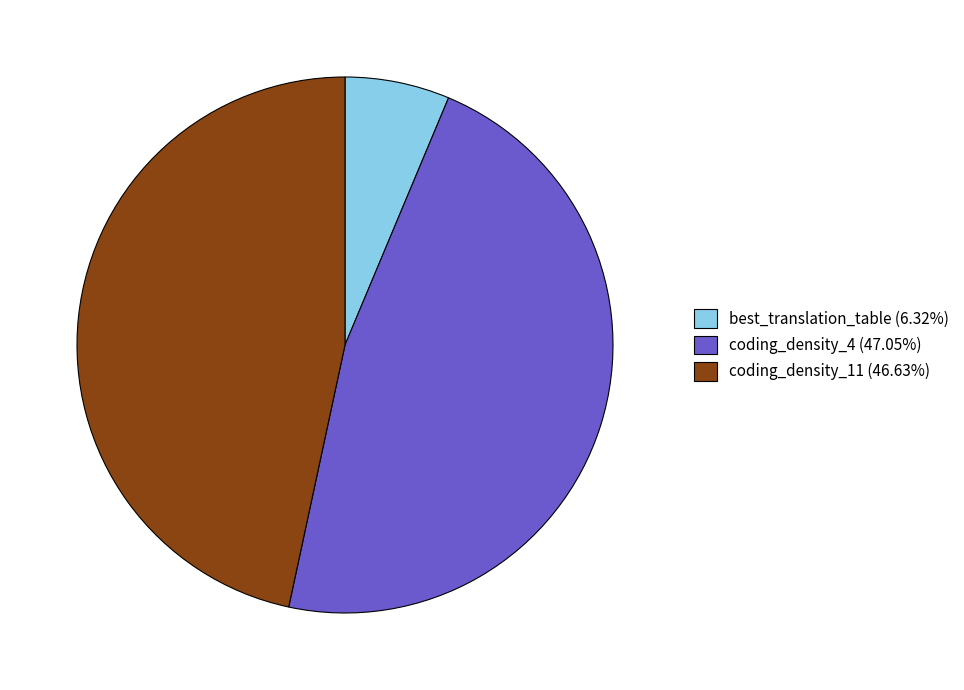

Which category has the smallest portion of the pie?

best_translation_table